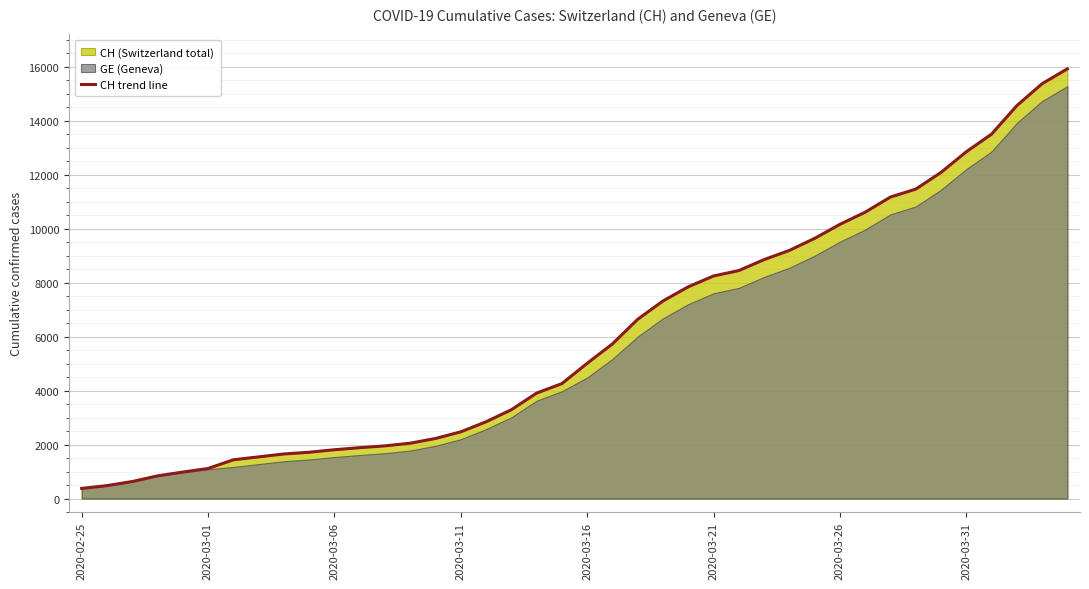

Reading left to right, transcribe all the data shown in this chart.

375	479	630	840	981	1113	1436	1544	1652	1715	1809	1885	1952	2051	2226	2472	2845	3291	3908	4259	5012	5731	6644	7323	7847	8249	8449	8855	9196	9642	10162	10613	11175	11467	12086	12852	13505	14561	15375	15926